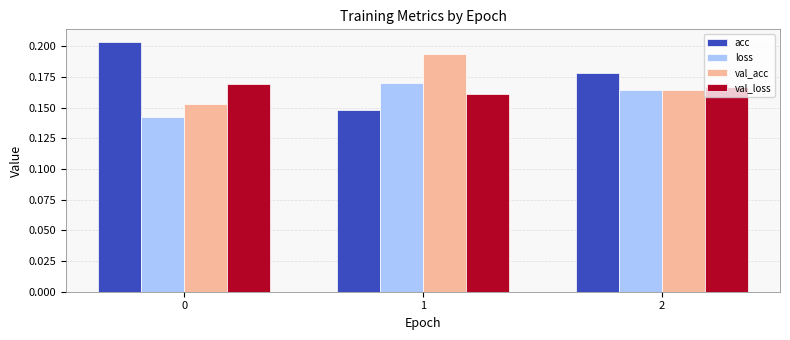

Count the val_acc values in the range 0 to 1.

3